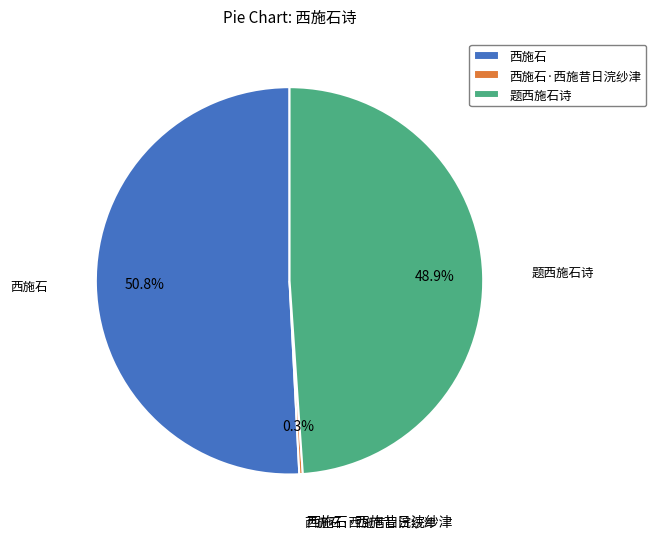

To the nearest percent, what is the difference between the 西施石 and 题西施石诗 slice percentages?

2%